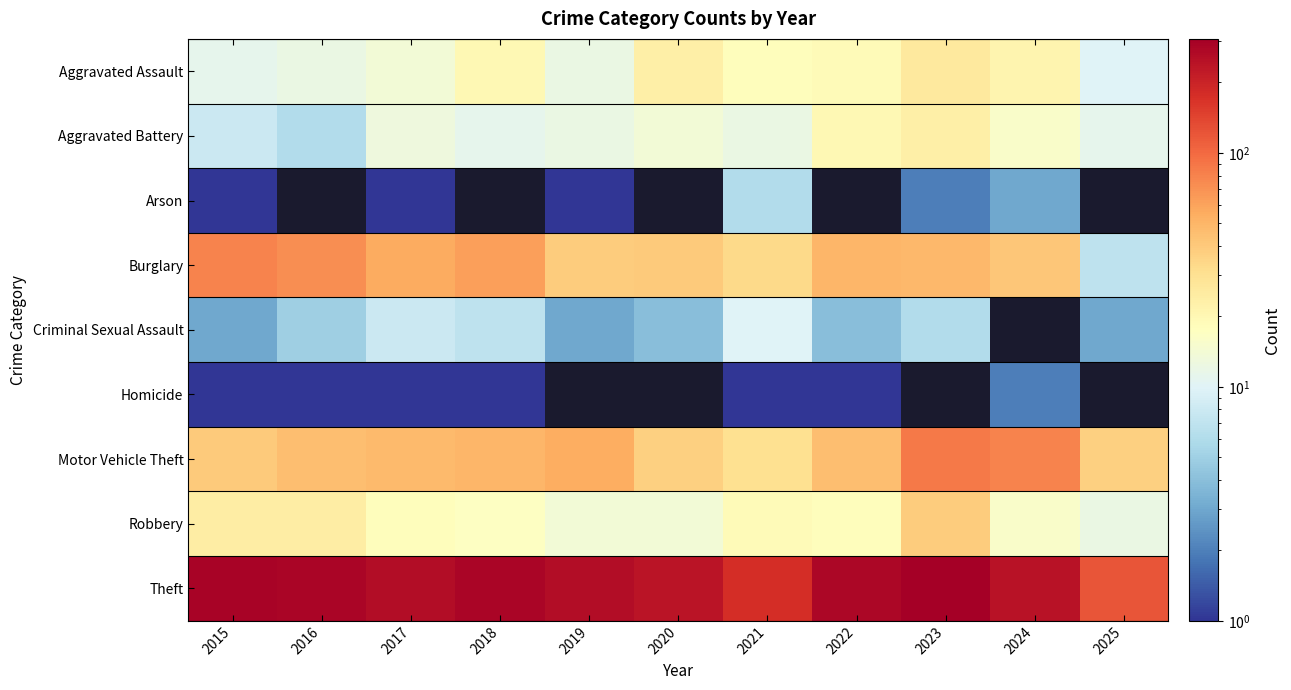

At how many categories does at least one series exceed 64?

11